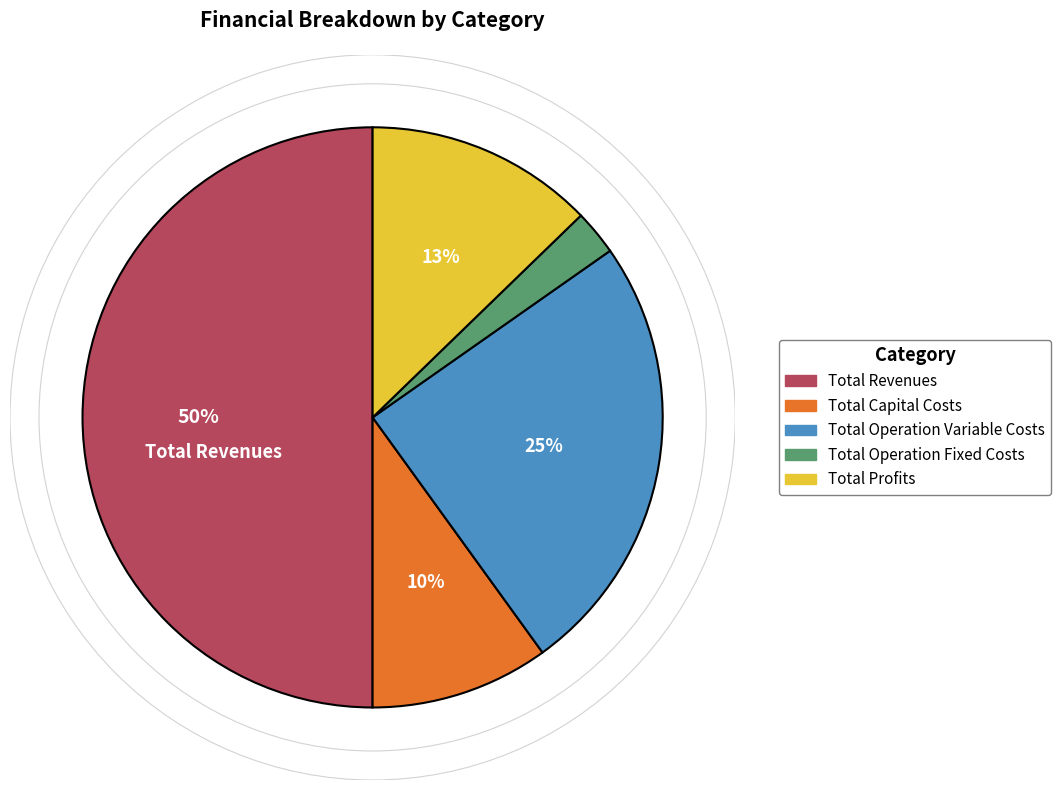

Combined, do Total Profits and Total Revenues account for over 50%?

Yes